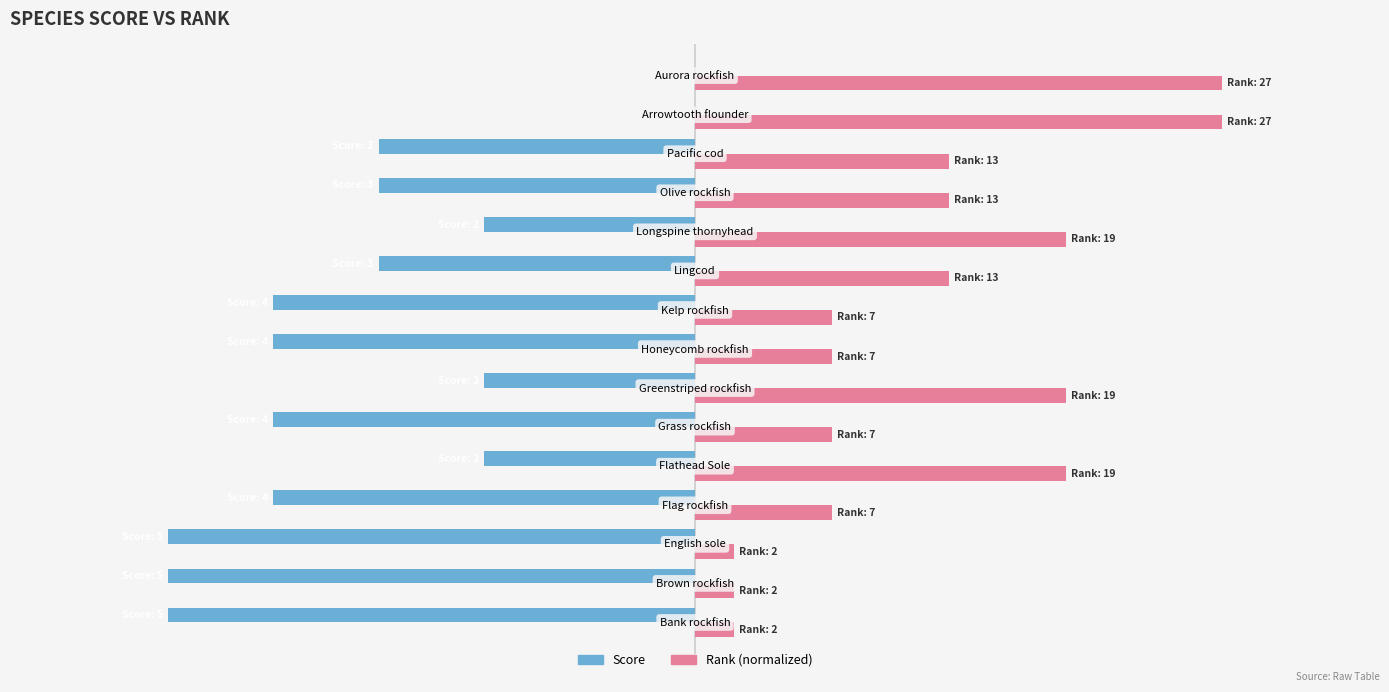

What are all the series names shown in the legend?

Score, Rank (normalized)